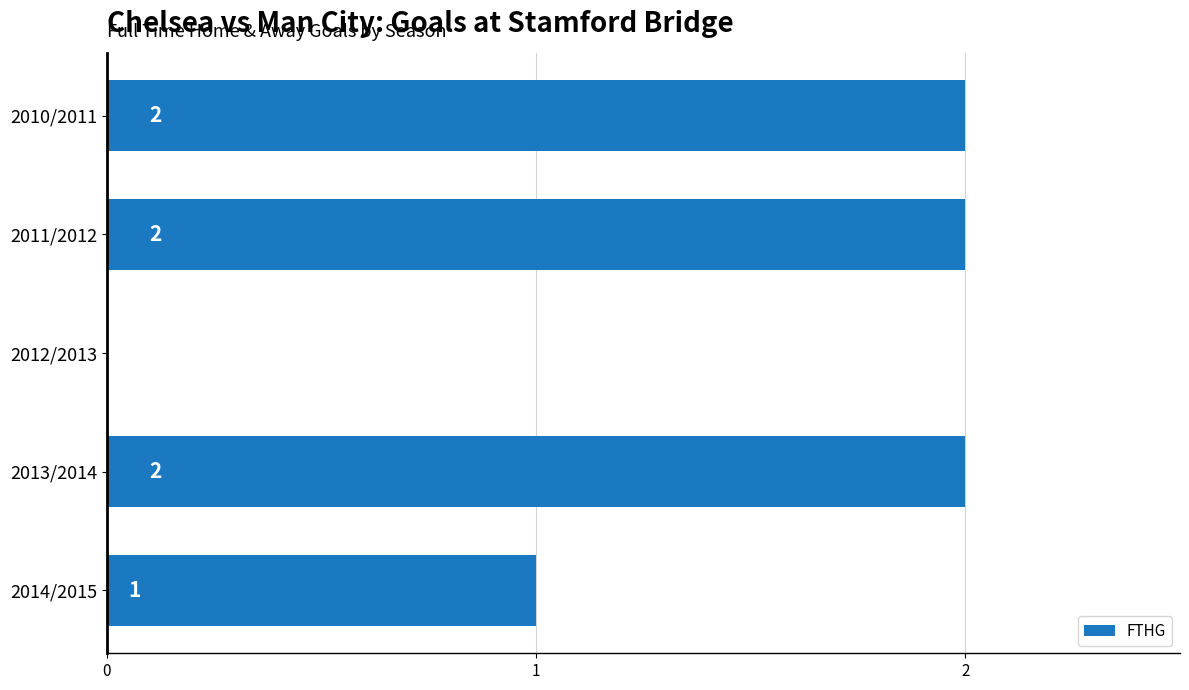

What is the maximum value shown in the chart?

2